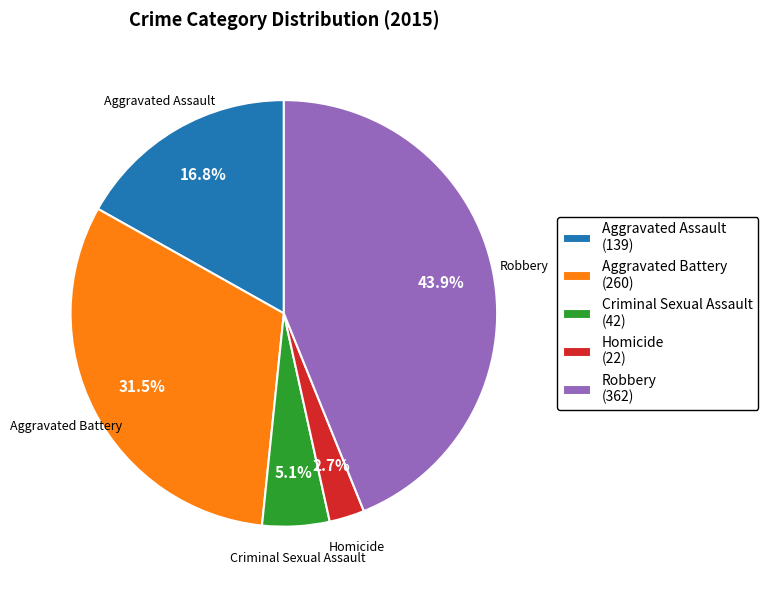

Which category has the biggest portion of the pie?

Robbery